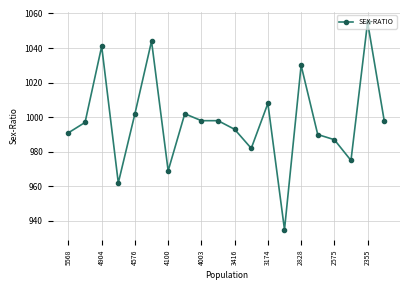

What is the greatest value displayed?

1055